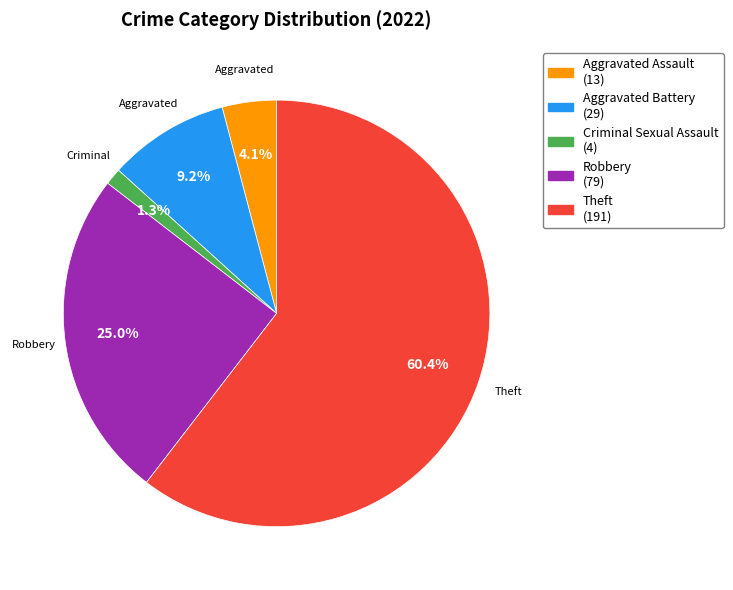

Does any single category account for the majority?

Yes